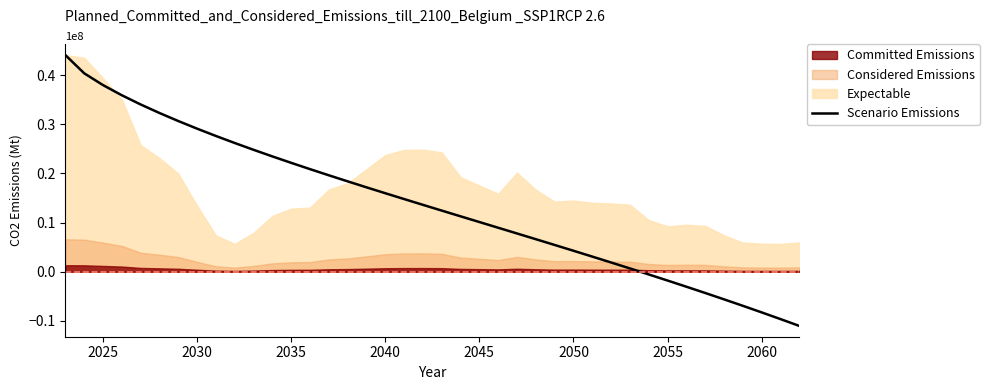

What is the value of the 4th point from the left?

35916818.5